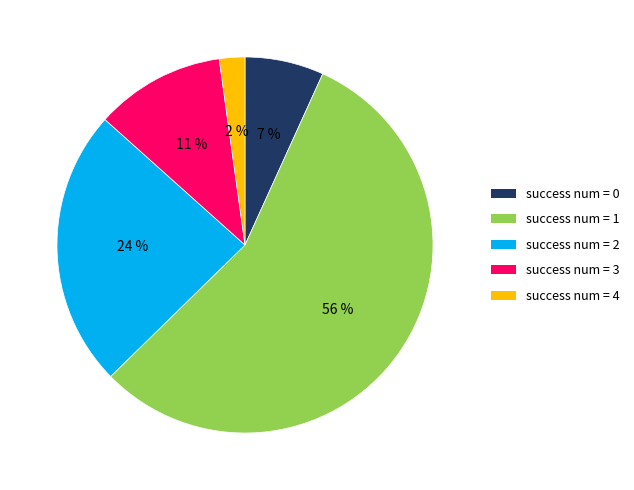

Is the sum of success num = 3 and success num = 1 greater than half?

Yes